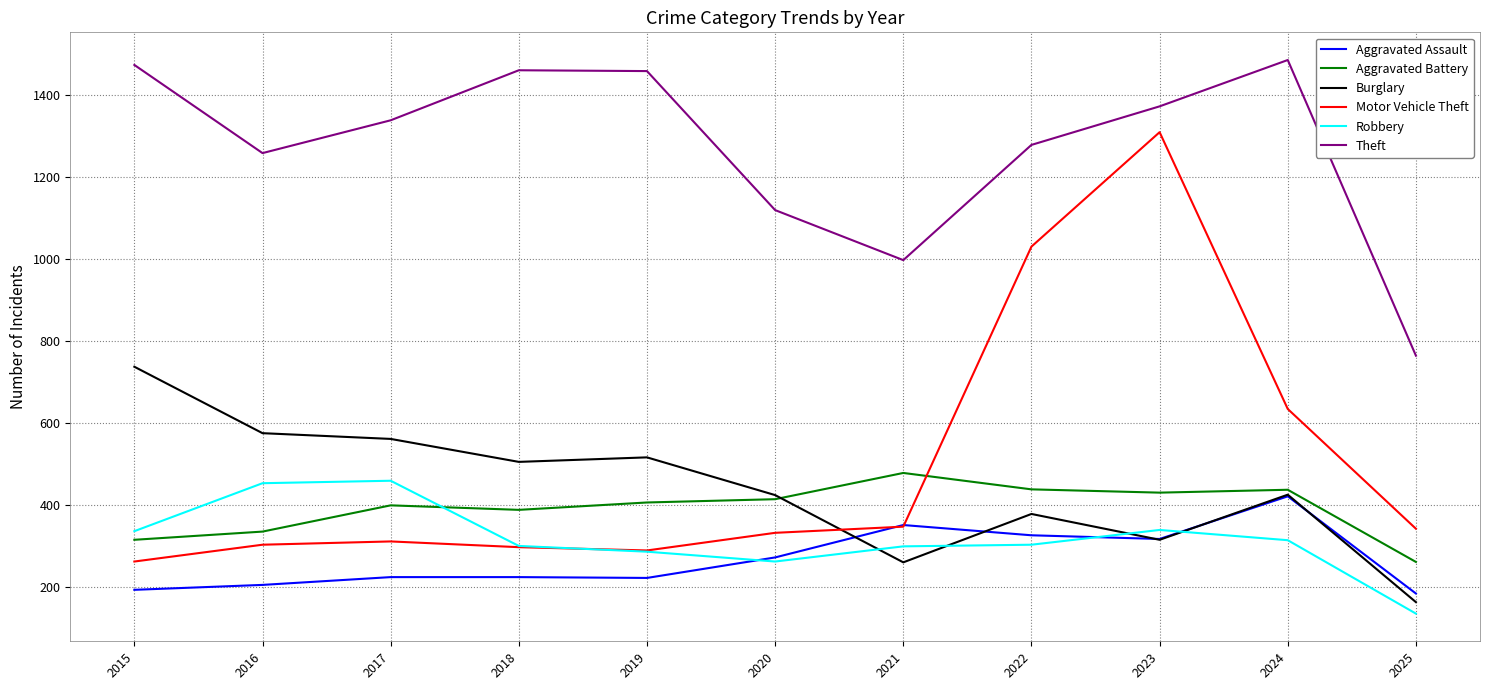

Is the value of Aggravated Battery at 2017 greater than the value of Motor Vehicle Theft at 2020?

Yes